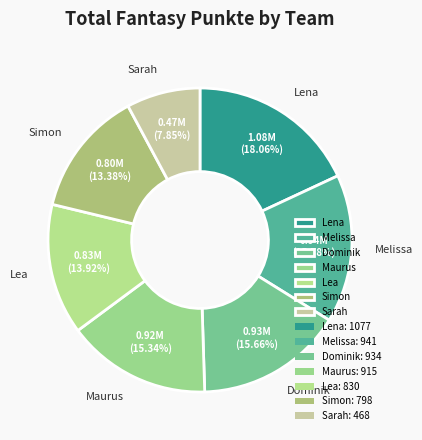

Is it true that Simon is 13% of the pie?

True